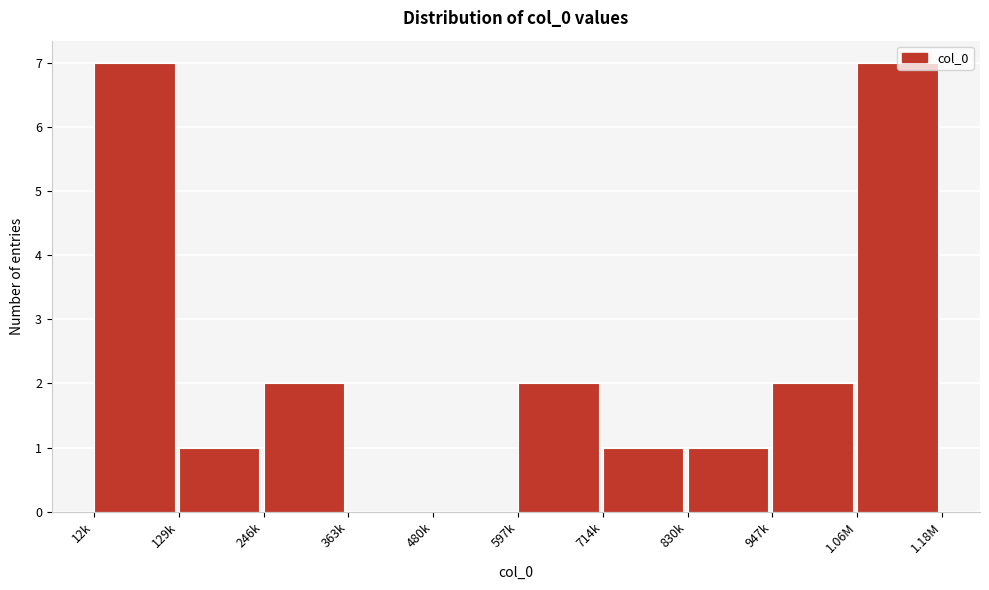

Approximately how many times larger is the value at 1.06M compared to 830k?

7.0